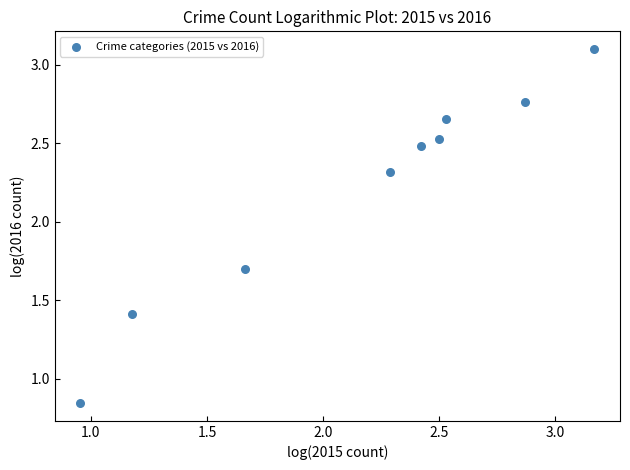

What is the average X value?

2.2